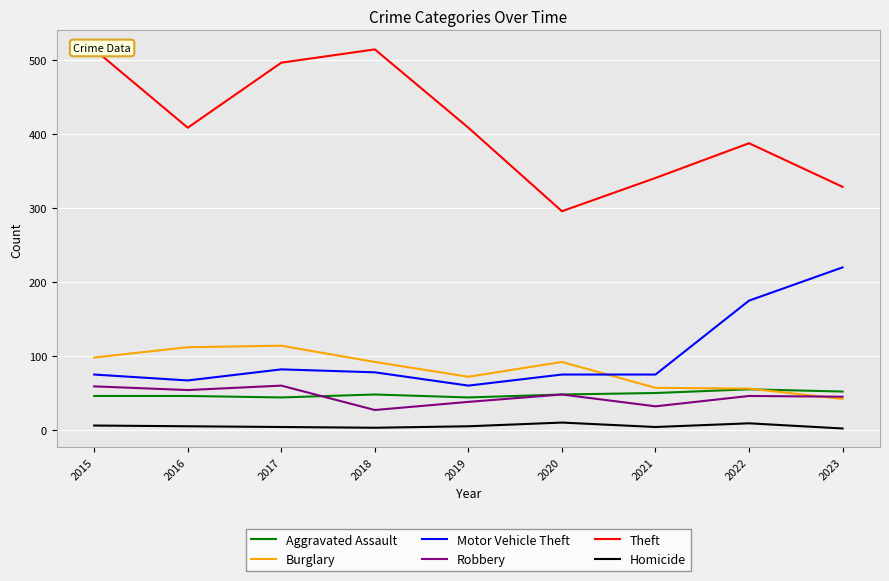

True or false: Burglary has a value of 80 at 2017.

False